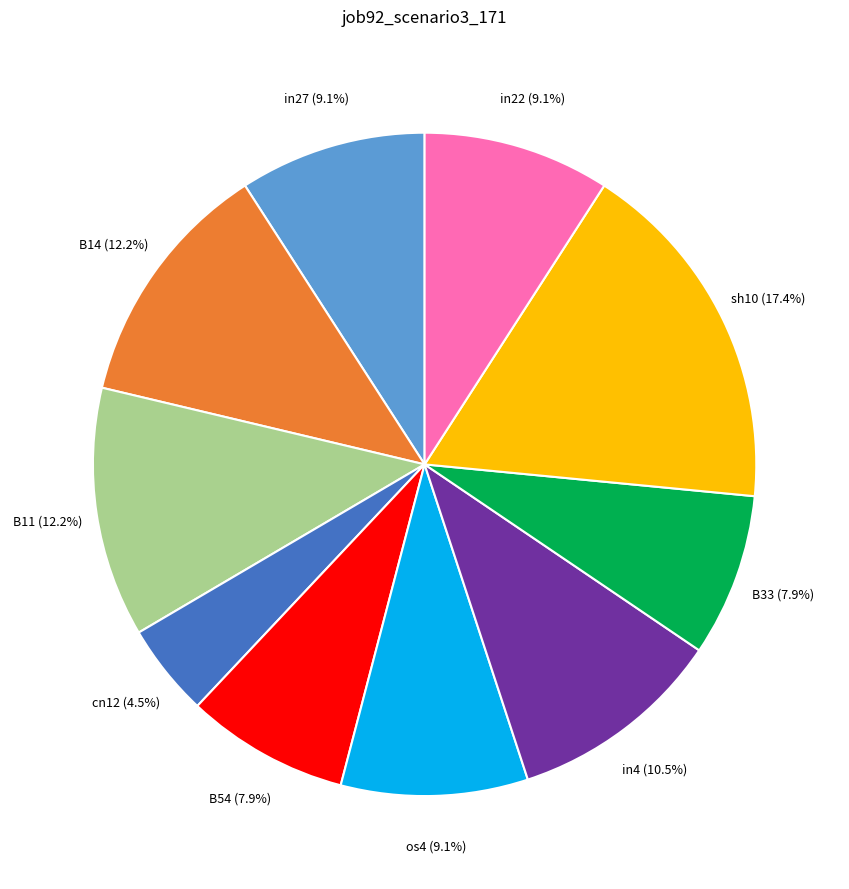

Is there a majority slice in this chart?

No